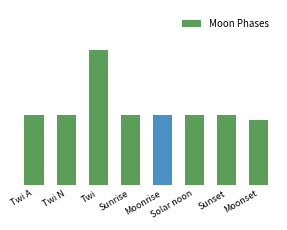

Approximately how many times larger is the value at Sunrise compared to Solar noon?

1.0